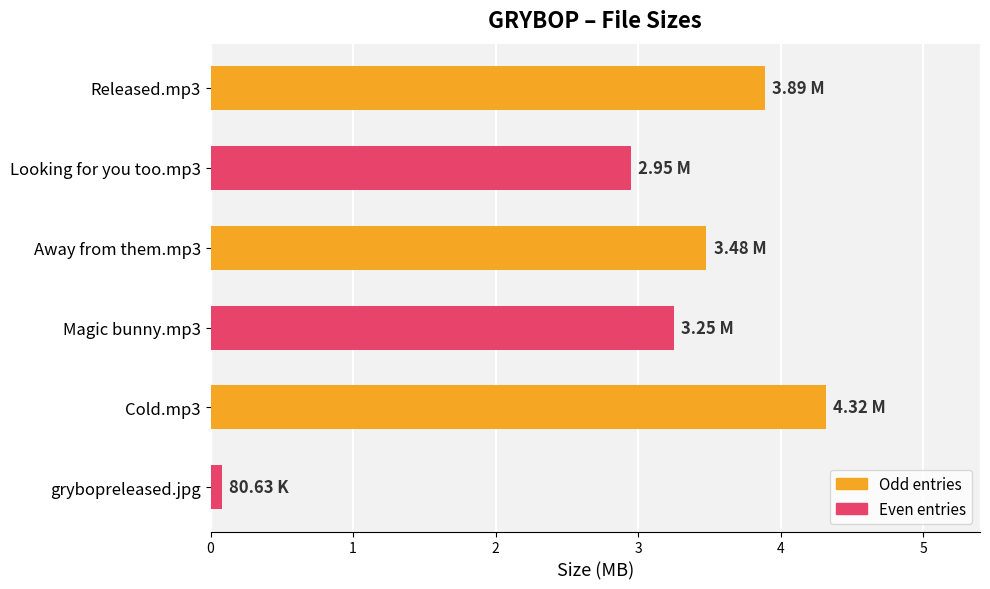

What is the sum of all values?

18.0